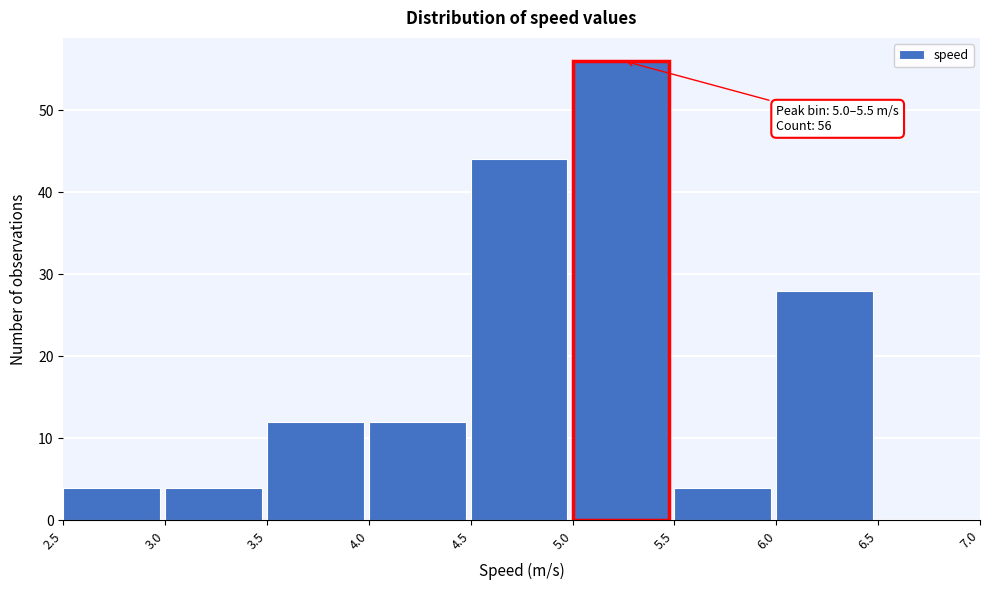

Which range on the x-axis has the tallest bar?

5.0 to 5.5